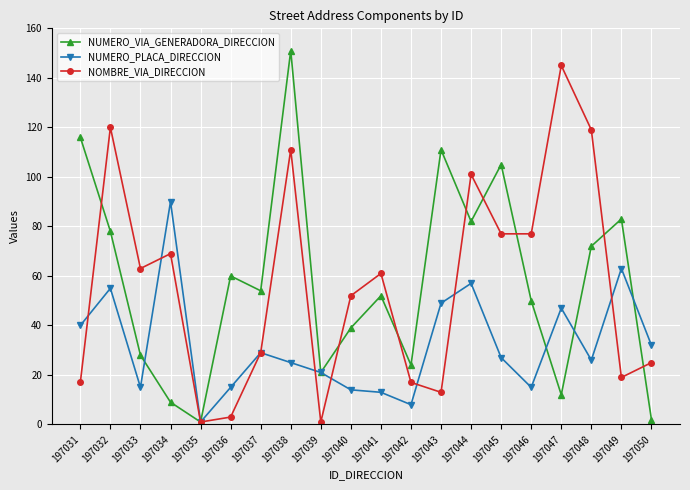

What is the difference between the second highest and second lowest values in the NUMERO_PLACA_DIRECCION series?

55